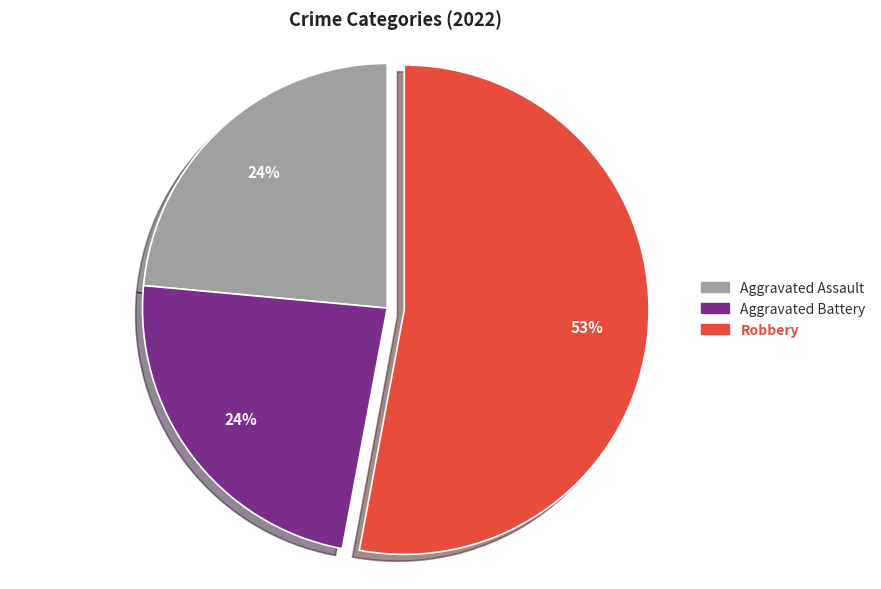

What is the largest slice in the pie chart?

Robbery